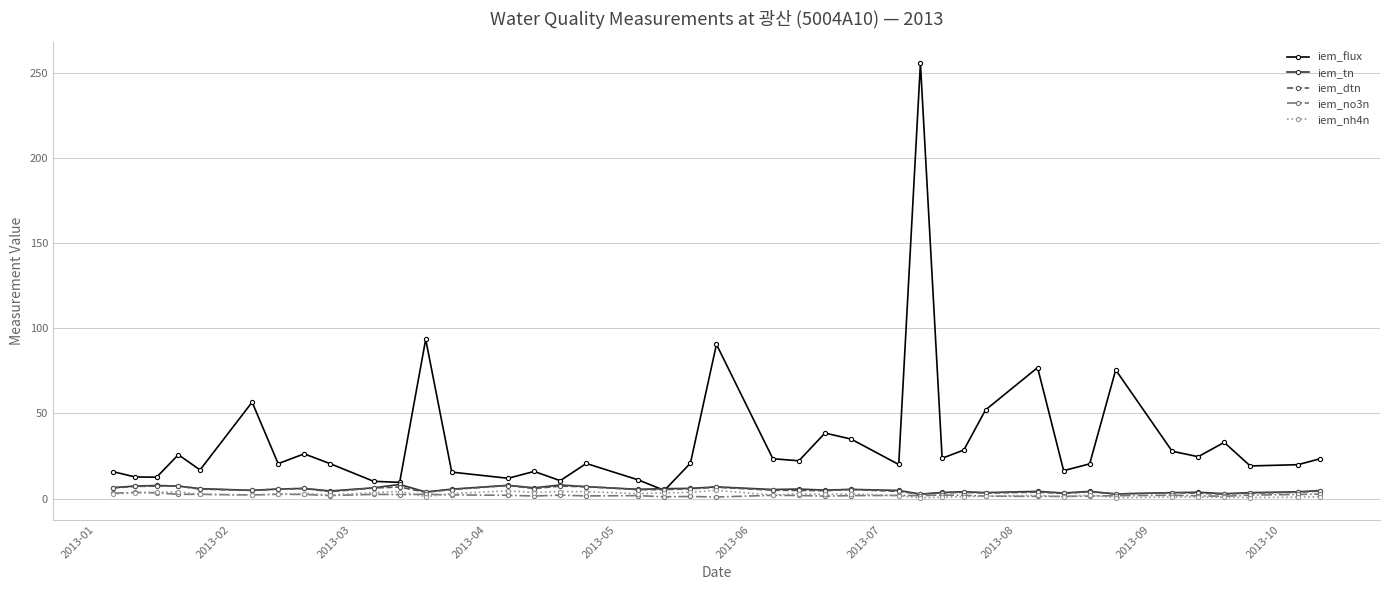

True or false: iem_flux has more than 1 interior local peaks.

True